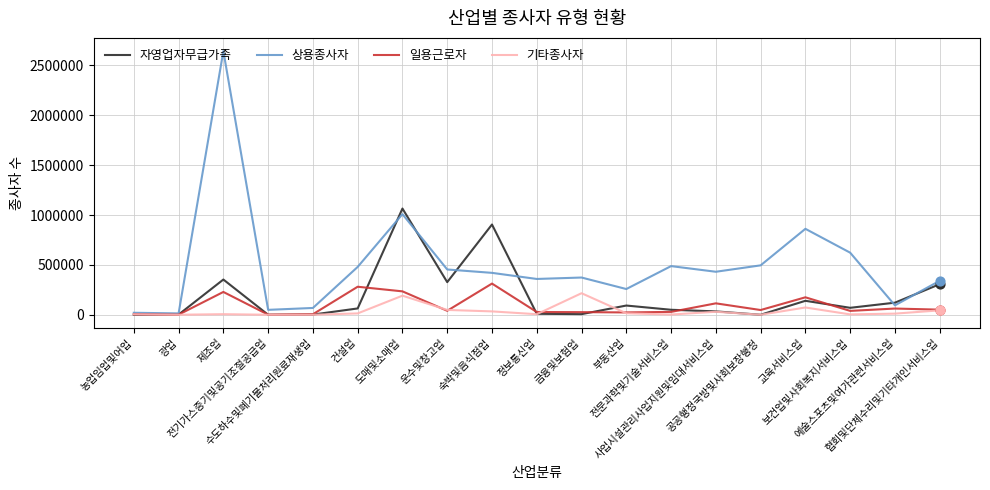

At which category is the sum across all series the highest?

제조업